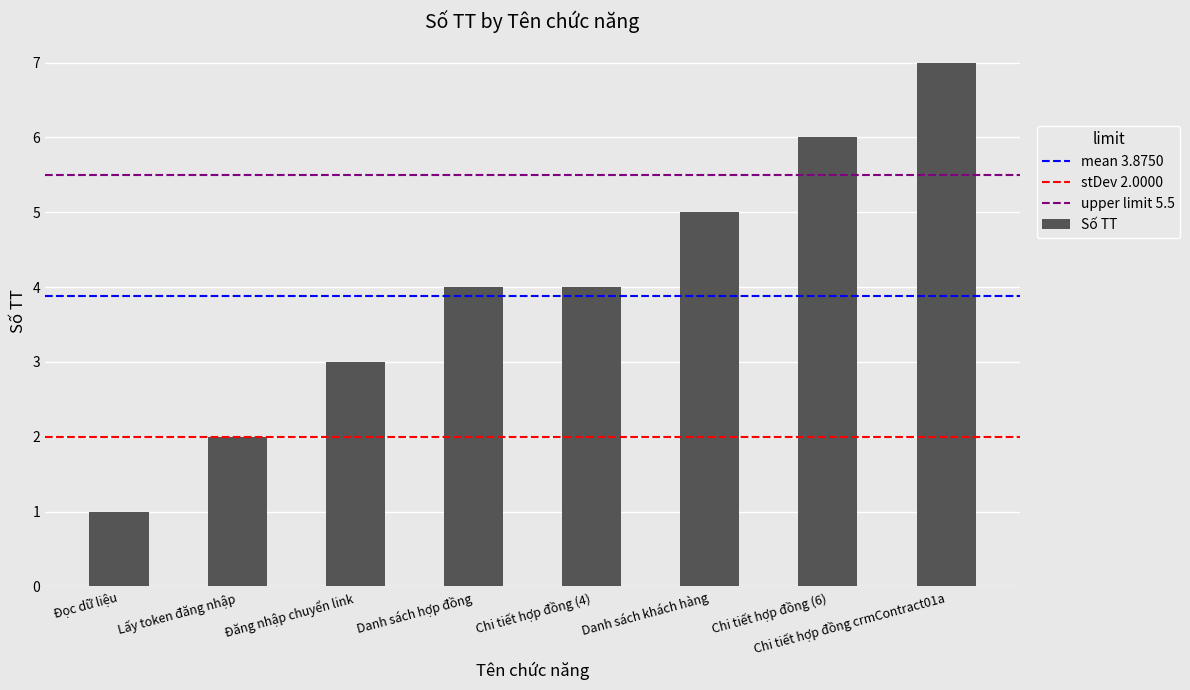

What is the smallest value displayed?

1